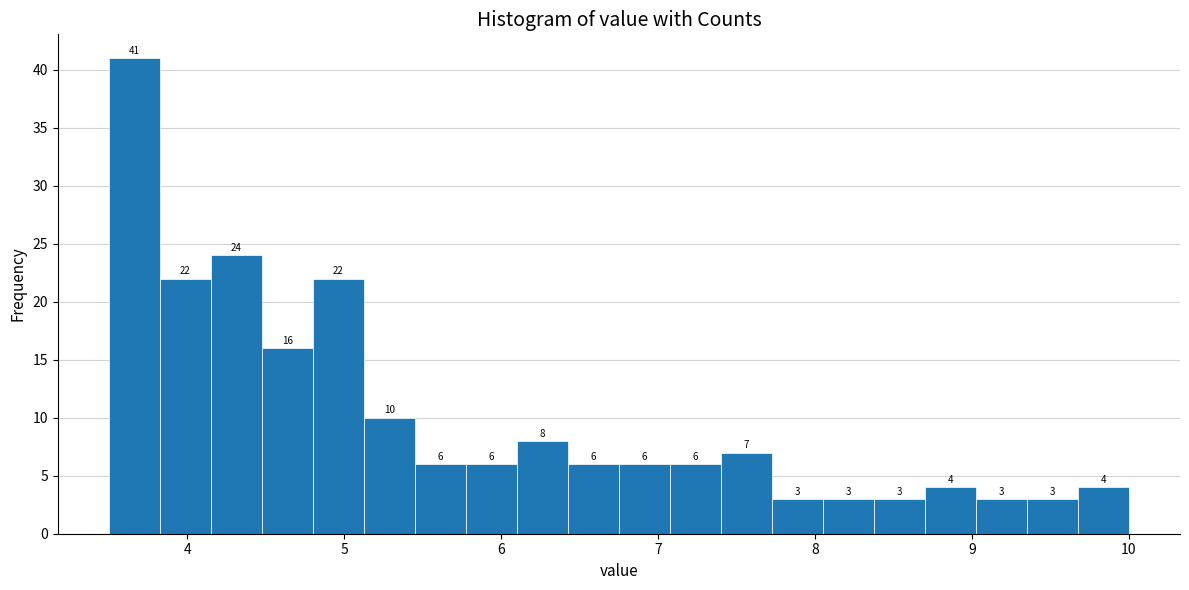

Read against the x-axis, roughly where is the centre of the tallest bar?

3.7